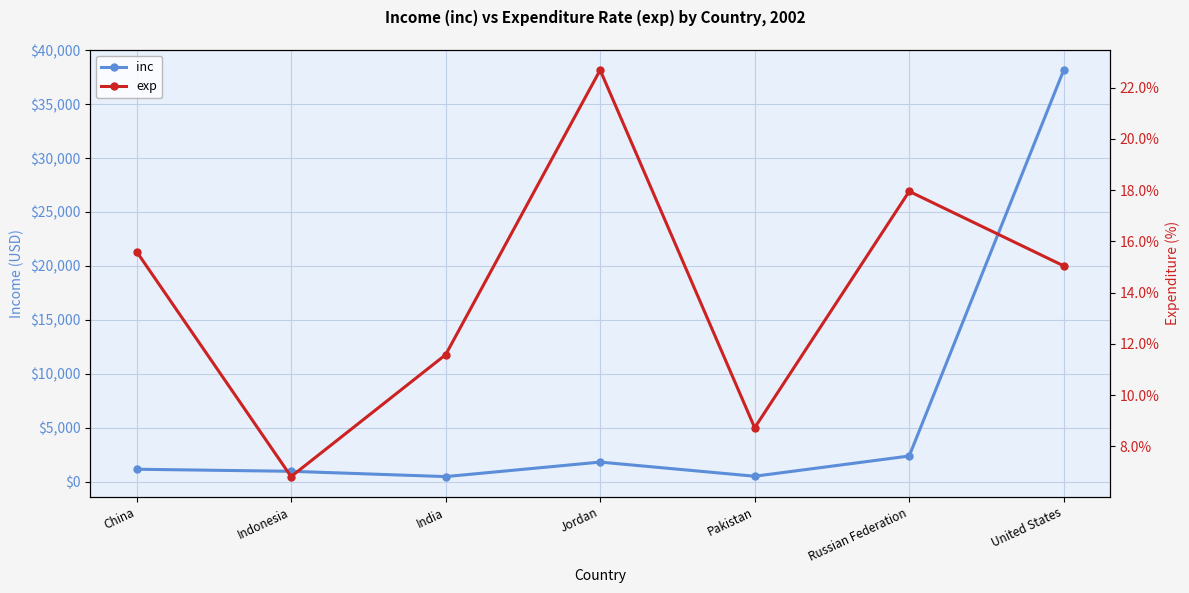

What are all the series names shown in the legend?

inc, exp